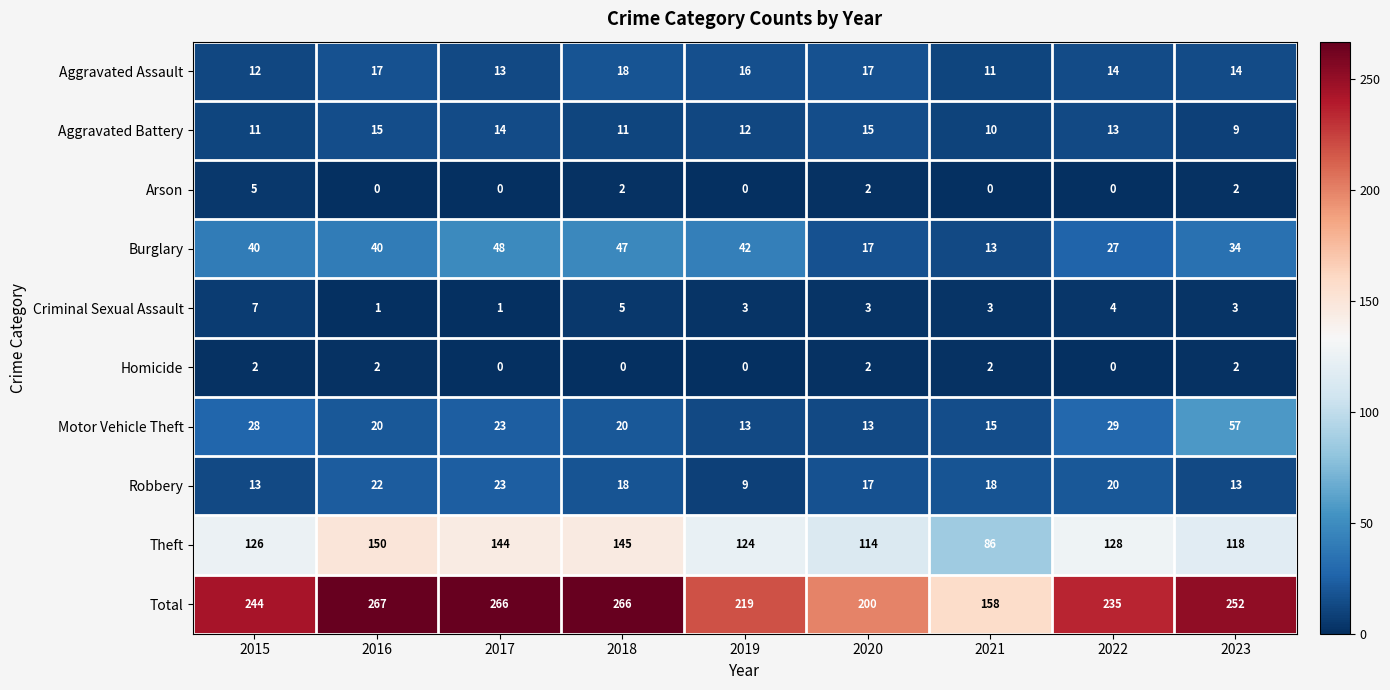

List the series in order of their peak value, lowest first.

Homicide, Arson, Criminal Sexual Assault, Aggravated Battery, Aggravated Assault, Robbery, Burglary, Motor Vehicle Theft, Theft, Total